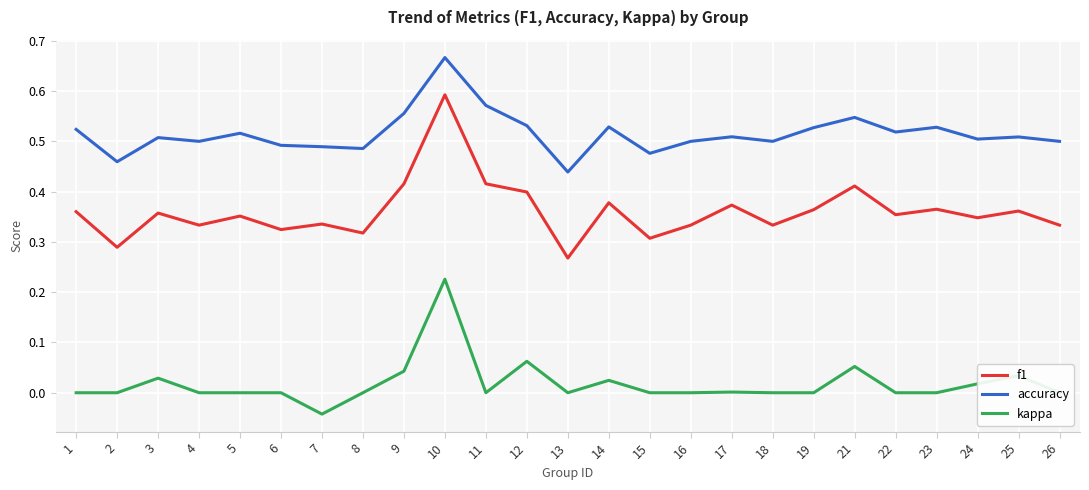

True or false: kappa and f1 intersect in this chart.

False